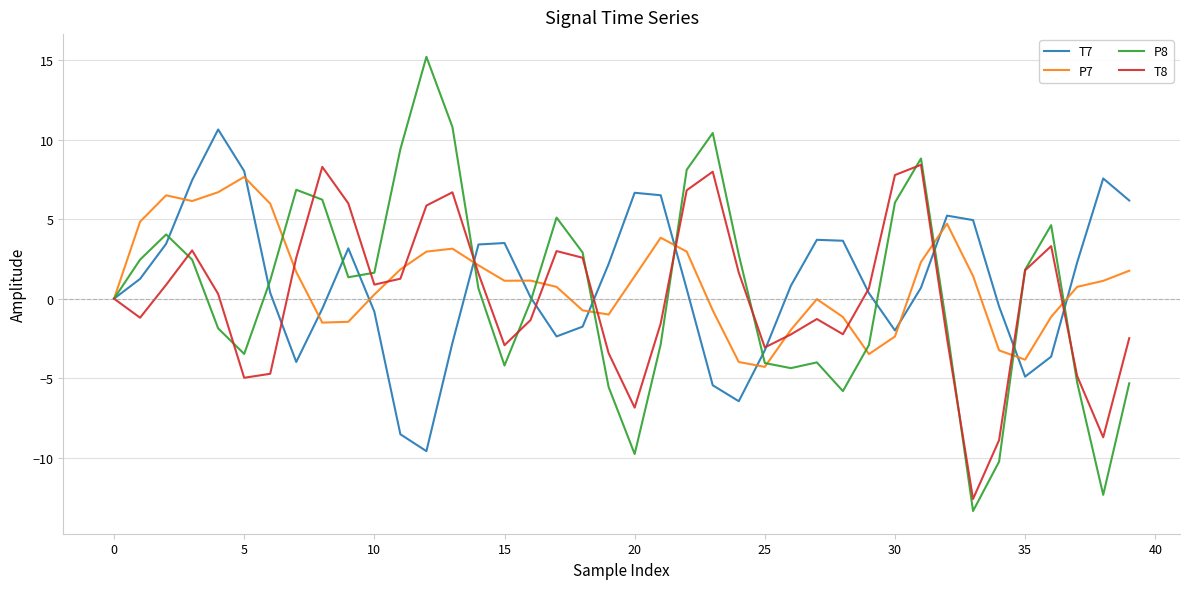

Which series has the widest spread of values?

P8